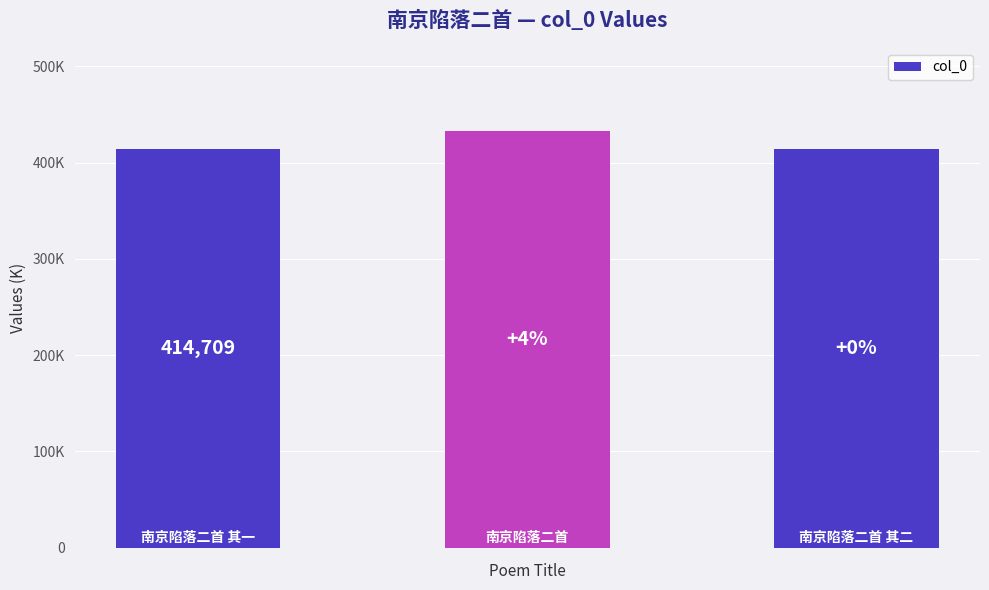

How many distinct data groups are displayed?

1